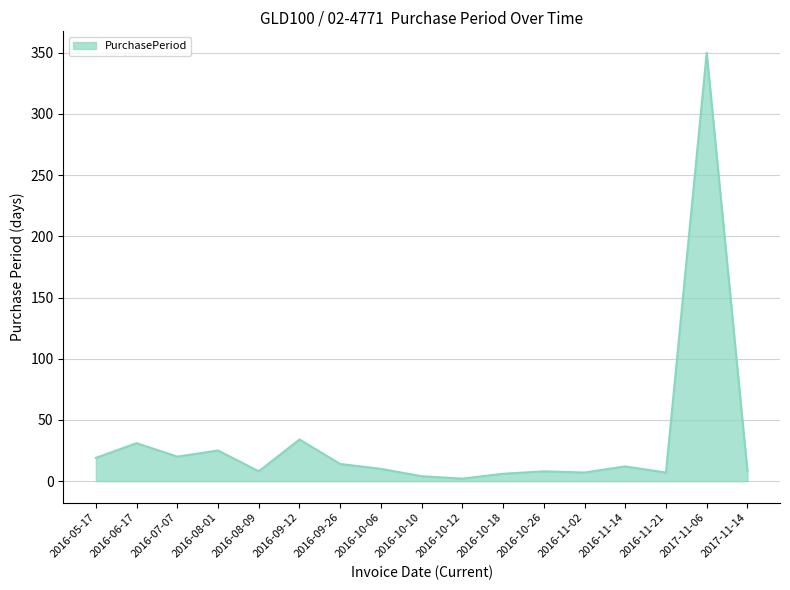

True or false: there are more than 2 points higher than both neighbors.

True